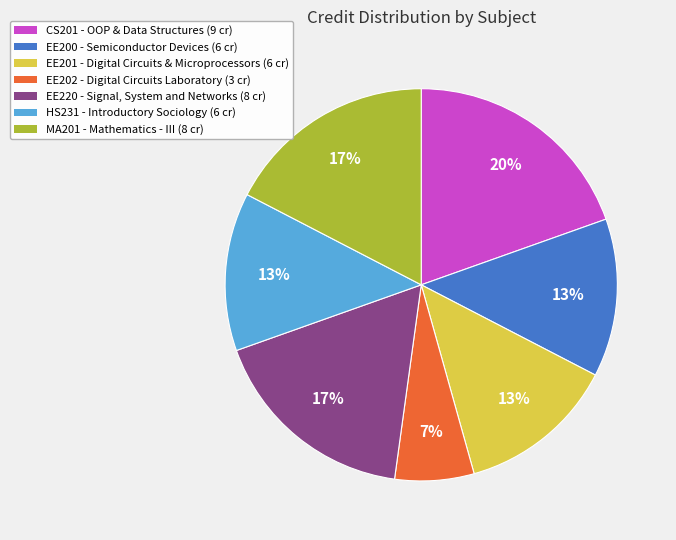

Which has a higher value, CS201 or HS231?

CS201